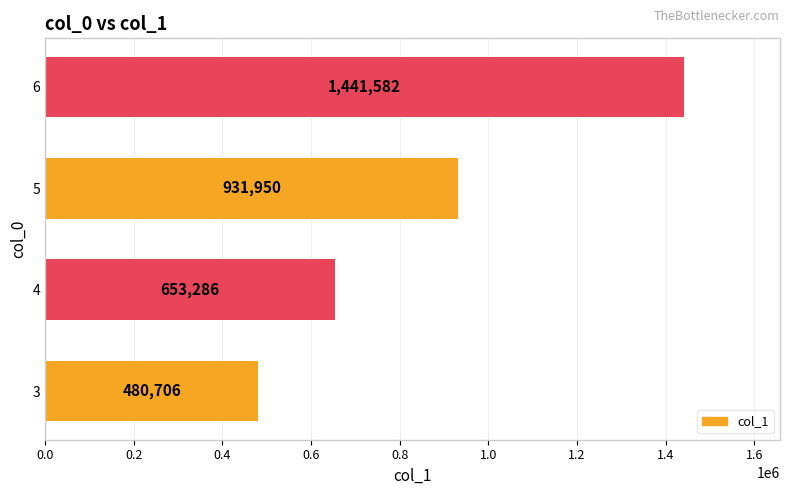

What is the average value?

876881